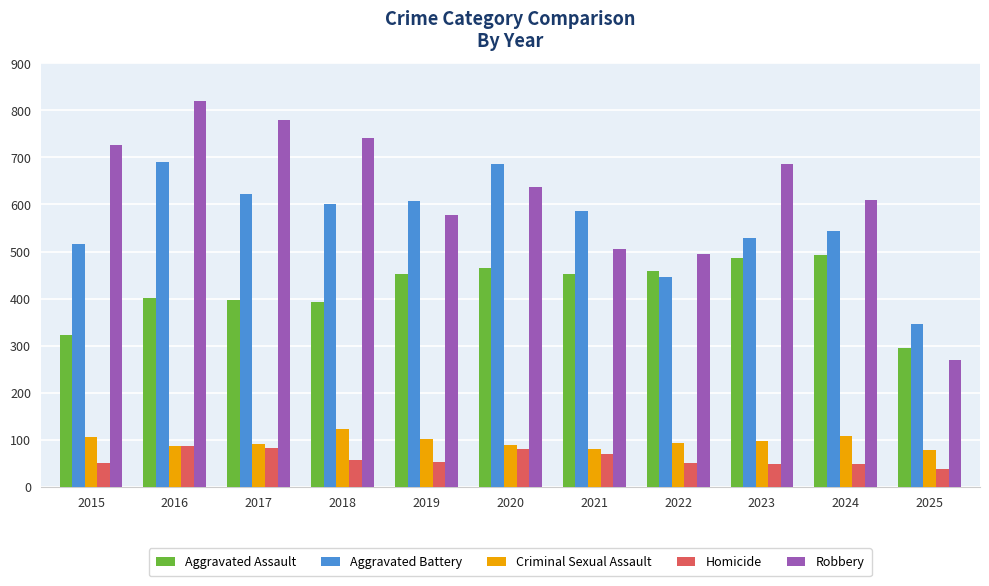

The Aggravated Assault series shows 719 at 2019. True or false?

False